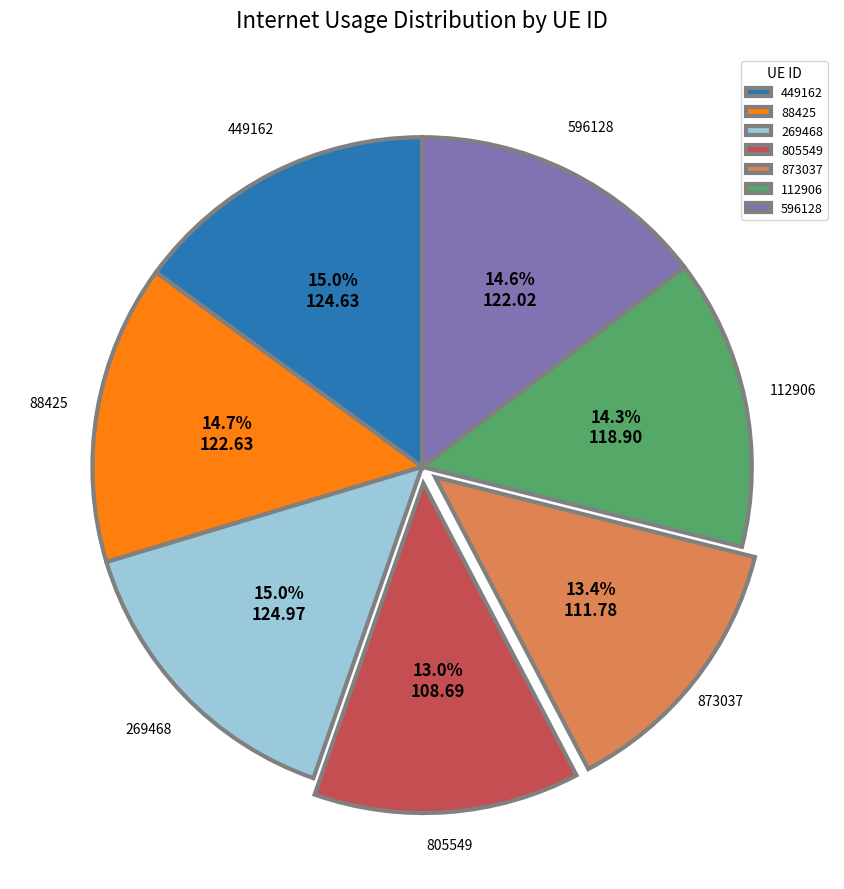

To the nearest percent, what is the combined percentage of 269468 and 112906?

29%